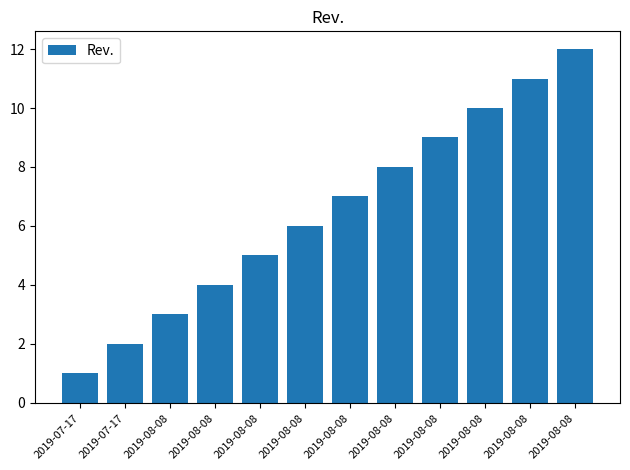

How many categories are shown in the chart?

12